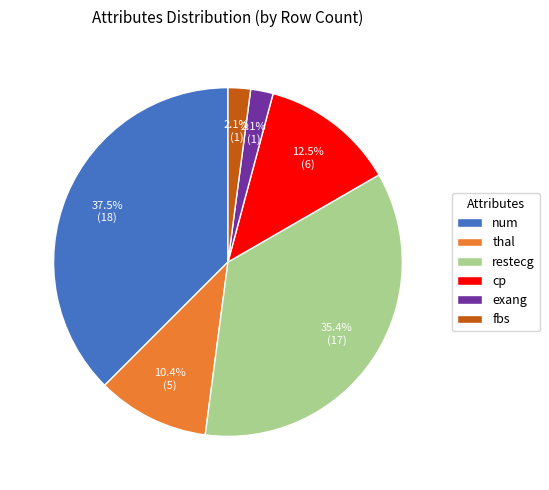

Does num account for over 50% of the chart?

No